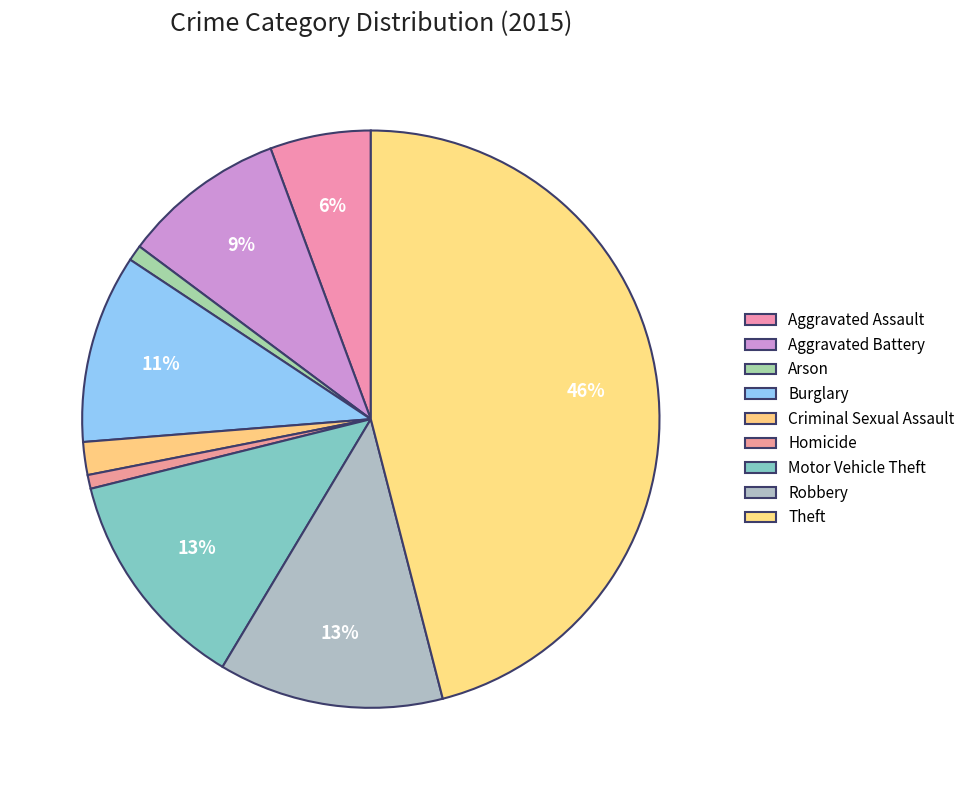

To the nearest percent, what portion does Robbery represent?

13%